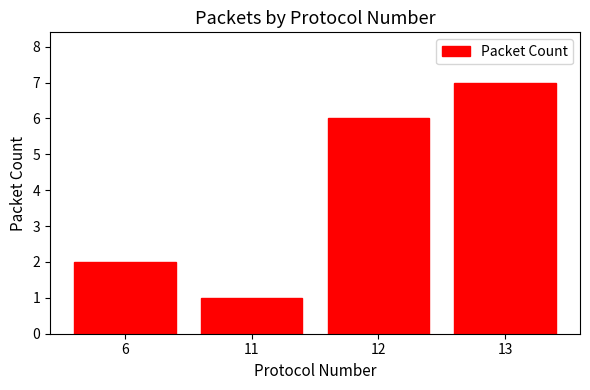

What is the change in value from 6 to 11?

-1